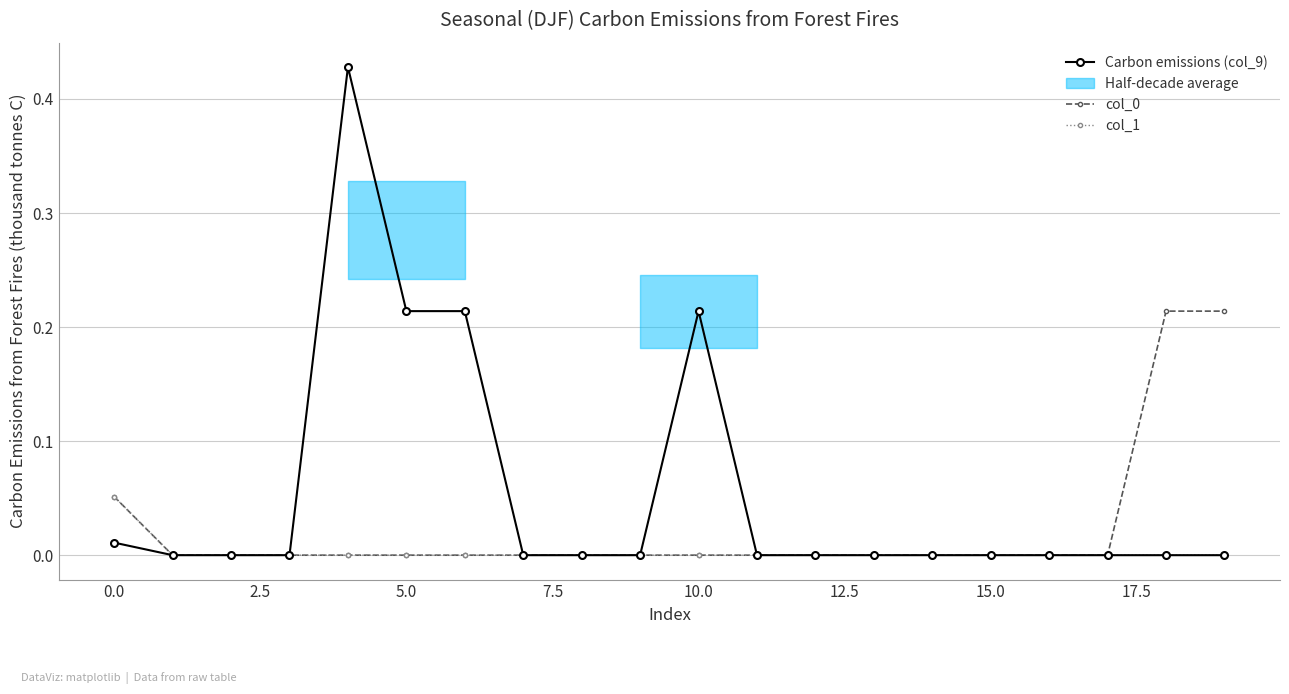

How many data points in col_0 are above 0?

3